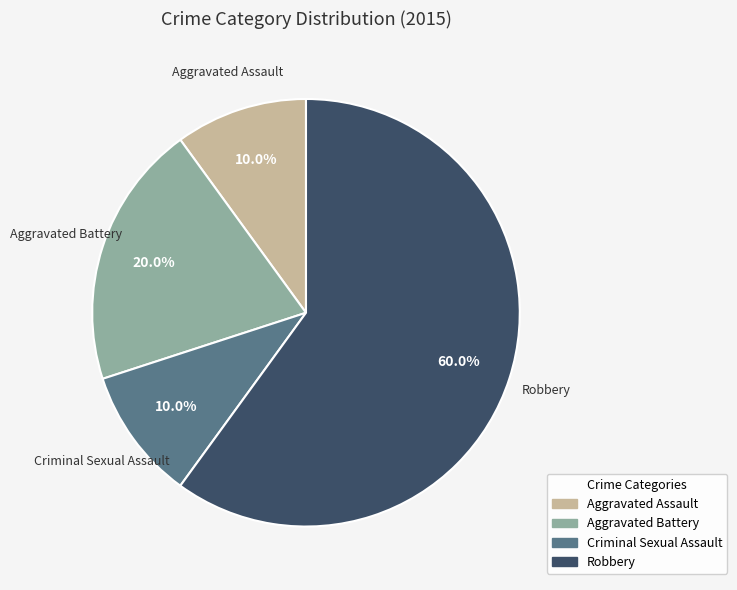

Does Aggravated Assault account for over 50% of the chart?

No